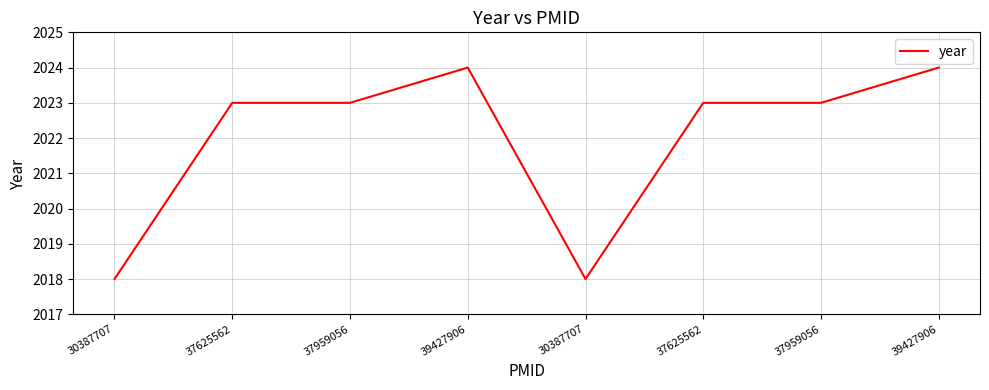

How many distinct data groups are displayed?

1